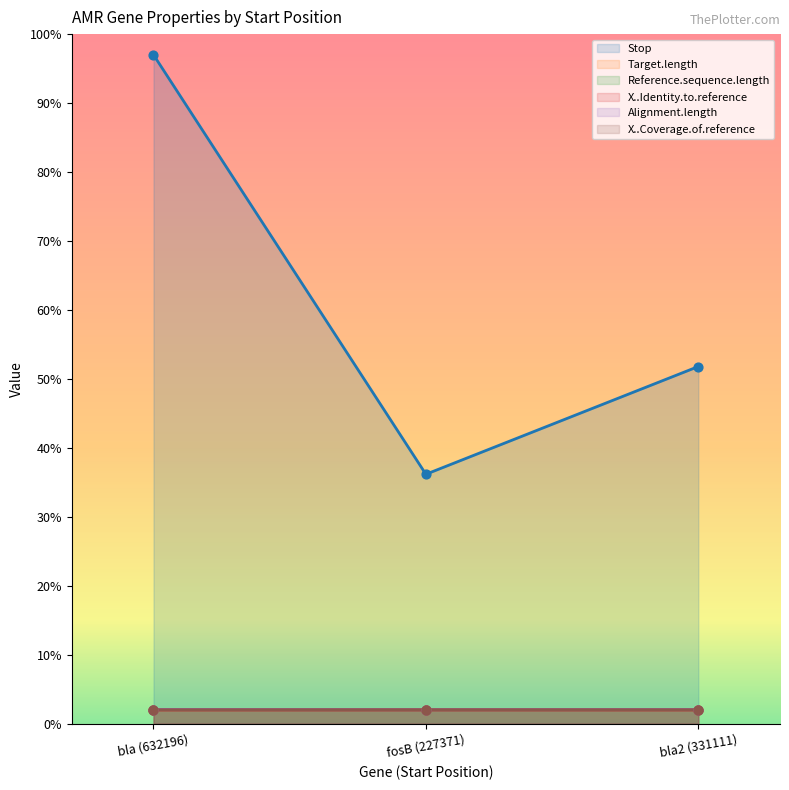

Is the value of Stop at fosB (227371) greater than the value of X..Coverage.of.reference at bla2 (331111)?

Yes